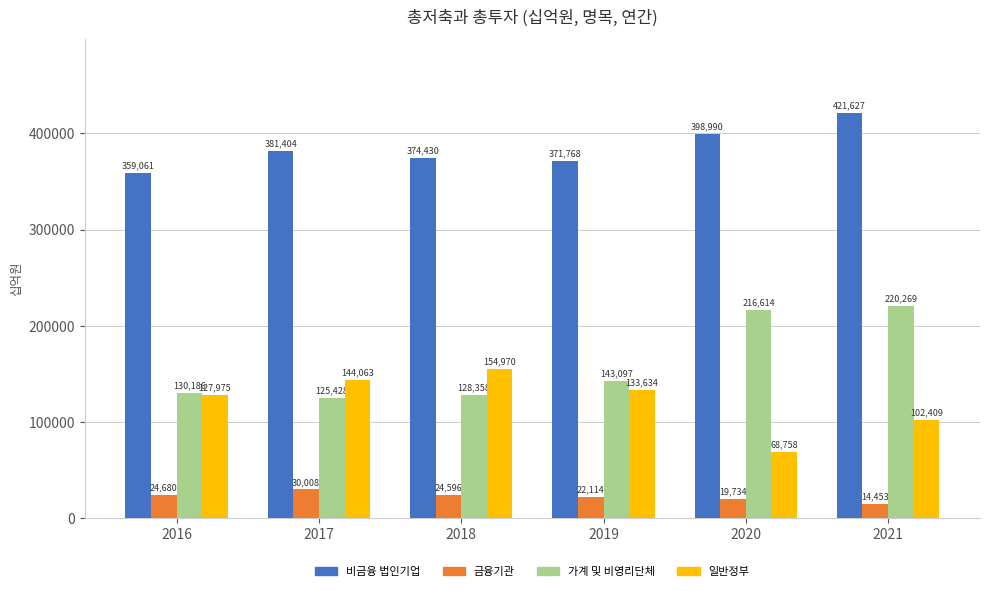

How many bars are there in total?

24